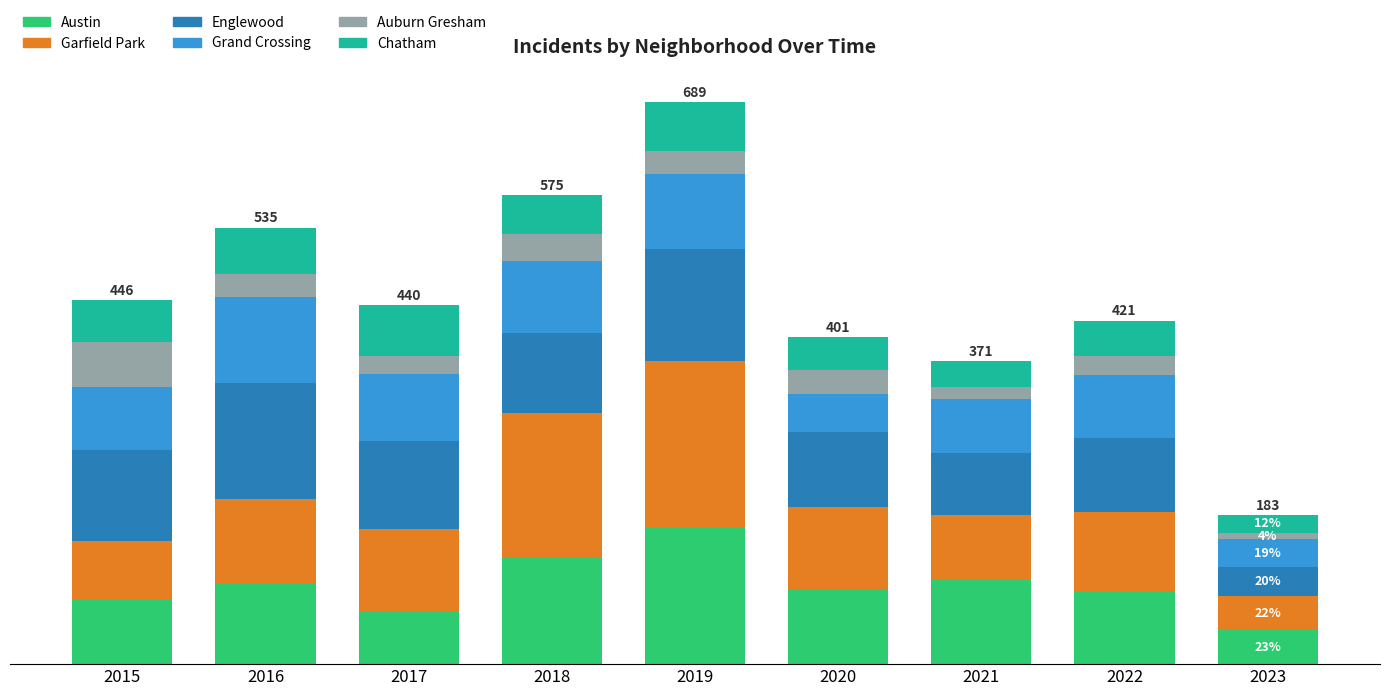

The value of Austin at 2017 is 111. True or false?

False